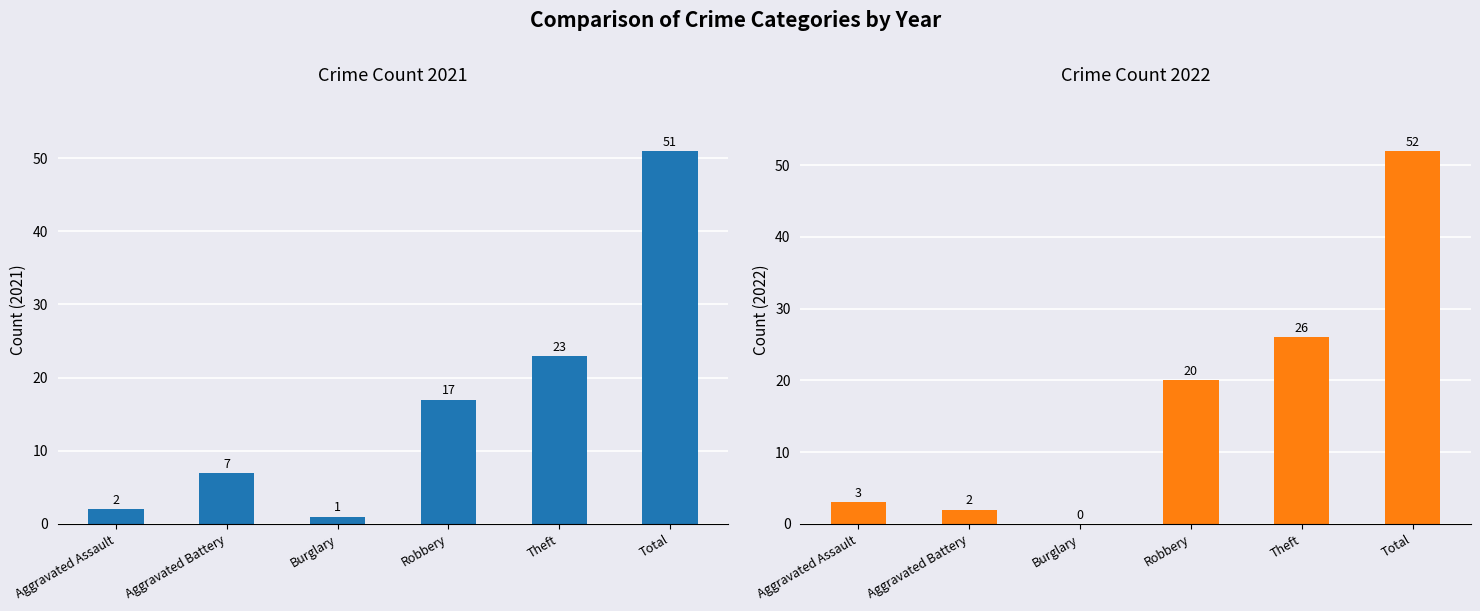

How many series are shown in this chart?

2